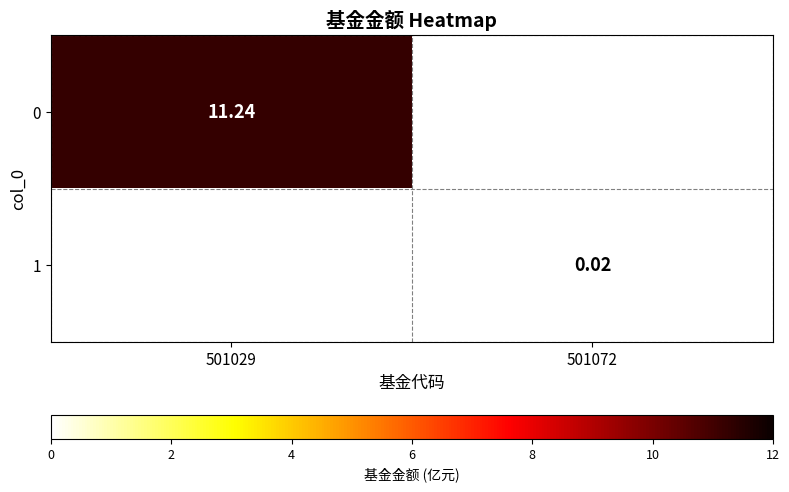

At which label is 0 closest to 11?

501029